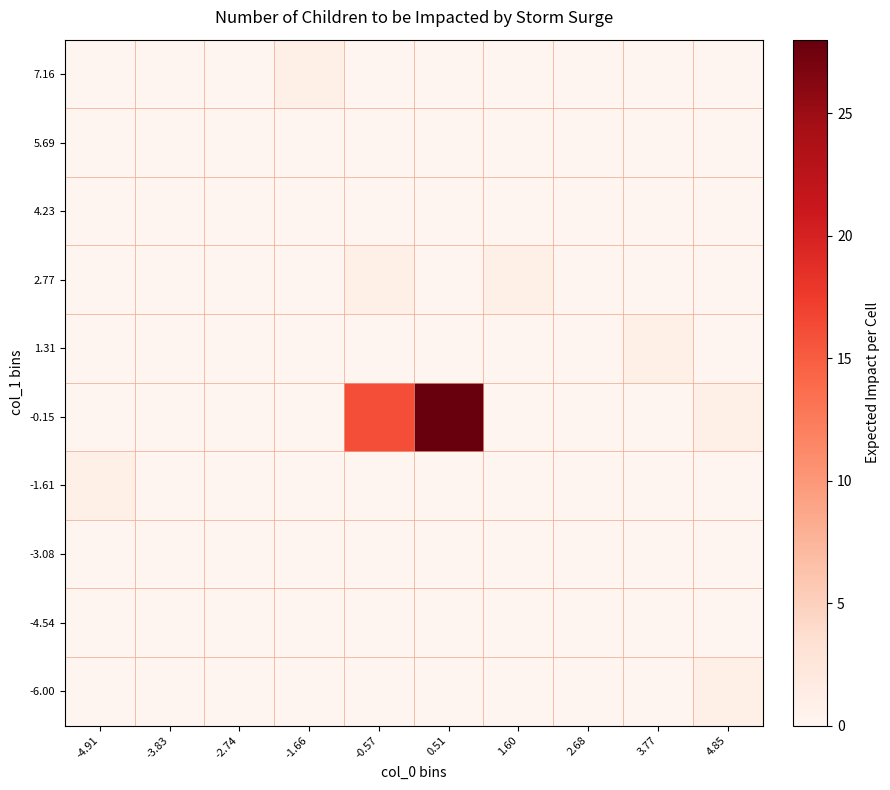

Reading left to right, list all the values displayed in this chart.

-6.00: -4.91=0	-3.83=0	-2.74=0	-1.66=0	-0.57=0	0.51=0	1.60=0	2.68=0	3.77=0	4.85=1
-4.54: -4.91=0	-3.83=0	-2.74=0	-1.66=0	-0.57=0	0.51=0	1.60=0	2.68=0	3.77=0	4.85=0
-3.08: -4.91=0	-3.83=0	-2.74=0	-1.66=0	-0.57=0	0.51=0	1.60=0	2.68=0	3.77=0	4.85=0
-1.61: -4.91=1	-3.83=0	-2.74=0	-1.66=0	-0.57=0	0.51=0	1.60=0	2.68=0	3.77=0	4.85=0
-0.15: -4.91=0	-3.83=0	-2.74=0	-1.66=0	-0.57=16	0.51=28	1.60=0	2.68=0	3.77=0	4.85=1
1.31: -4.91=0	-3.83=0	-2.74=0	-1.66=0	-0.57=0	0.51=0	1.60=0	2.68=0	3.77=1	4.85=0
2.77: -4.91=0	-3.83=0	-2.74=0	-1.66=0	-0.57=1	0.51=0	1.60=1	2.68=0	3.77=0	4.85=0
4.23: -4.91=0	-3.83=0	-2.74=0	-1.66=0	-0.57=0	0.51=0	1.60=0	2.68=0	3.77=0	4.85=0
5.69: -4.91=0	-3.83=0	-2.74=0	-1.66=0	-0.57=0	0.51=0	1.60=0	2.68=0	3.77=0	4.85=0
7.16: -4.91=0	-3.83=0	-2.74=0	-1.66=1	-0.57=0	0.51=0	1.60=0	2.68=0	3.77=0	4.85=0